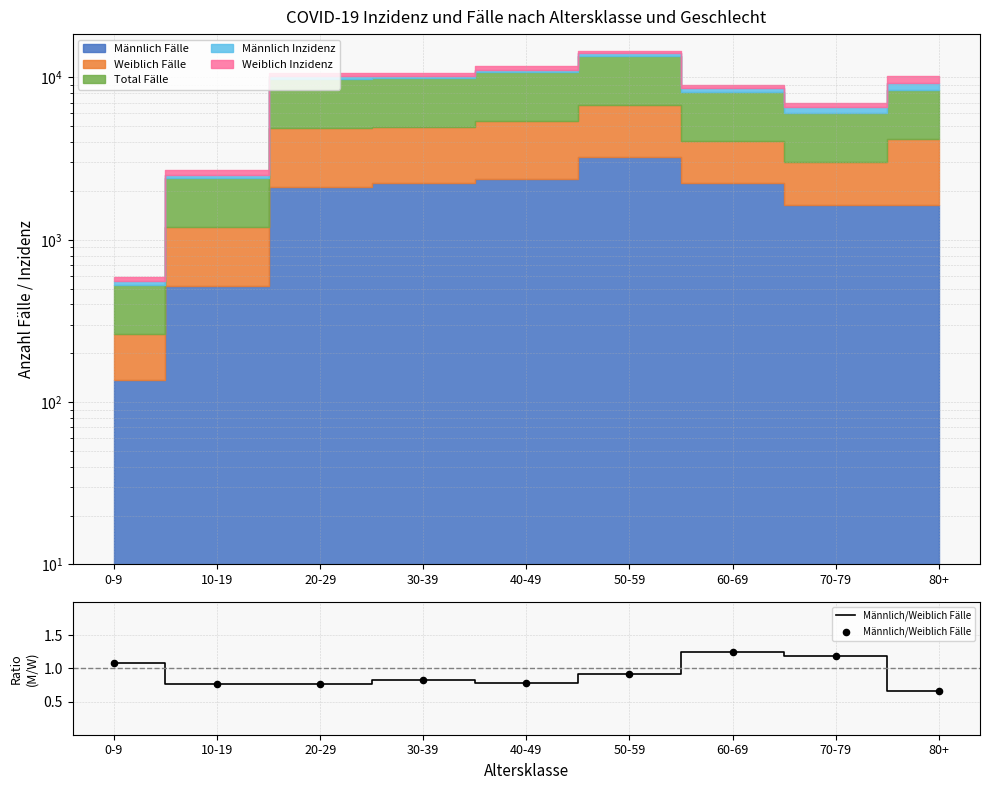

What is the change in value from 60-69 to 70-79?

-0.1